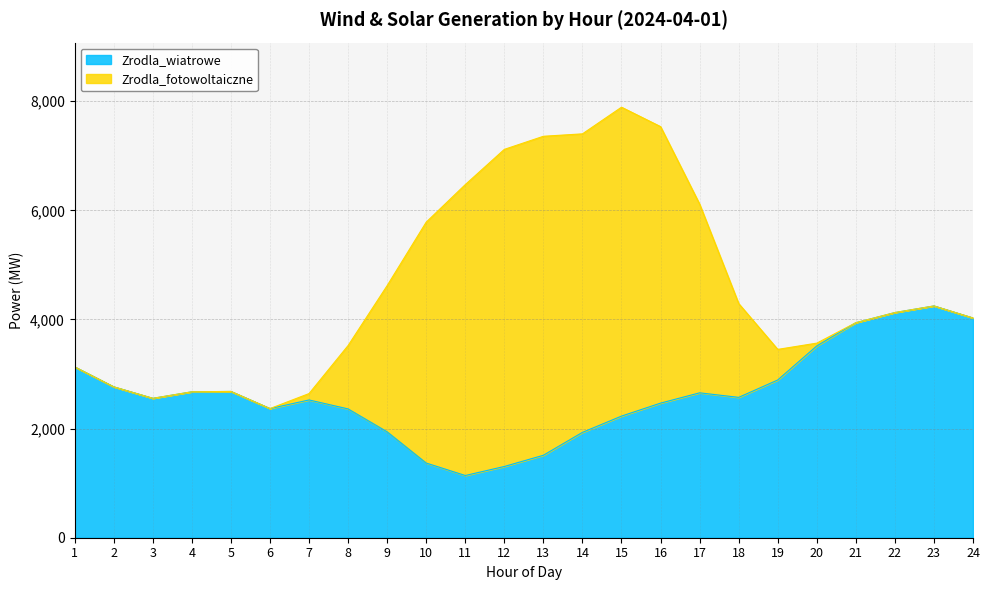

What is the change in value from 4 to 18?

-102.5